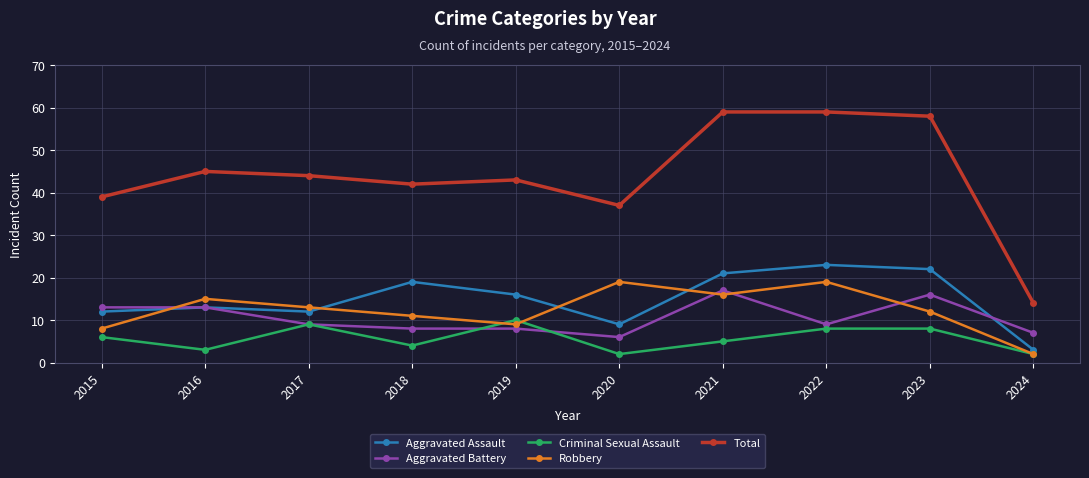

Reading left to right, extract all data points from this chart.

Aggravated Assault: 12	13	12	19	16	9	21	23	22	3
Aggravated Battery: 13	13	9	8	8	6	17	9	16	7
Criminal Sexual Assault: 6	3	9	4	10	2	5	8	8	2
Robbery: 8	15	13	11	9	19	16	19	12	2
Total: 39	45	44	42	43	37	59	59	58	14